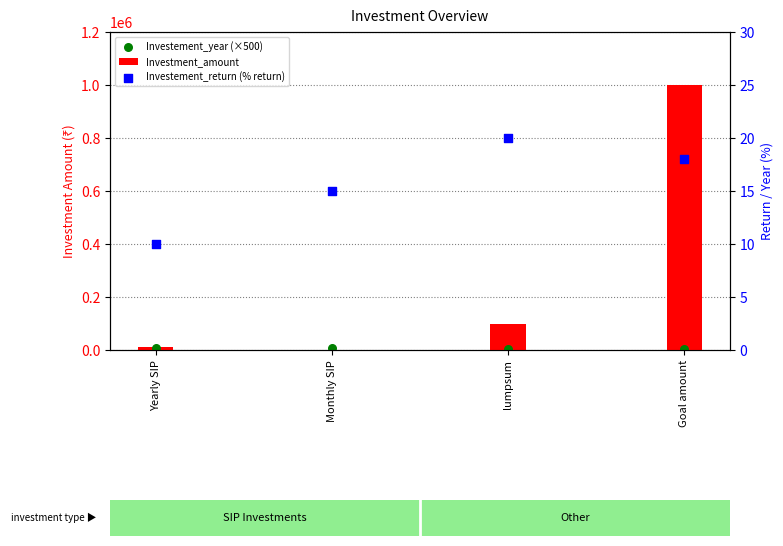

Which series has the largest total across all categories?

Investment_amount